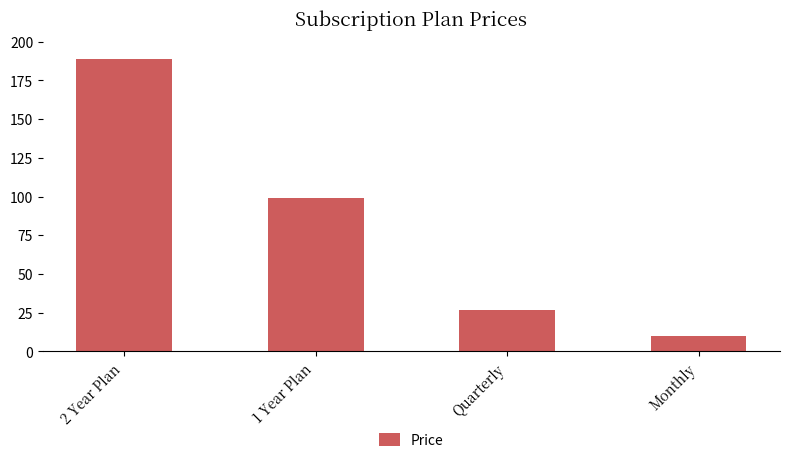

What is the sum of the values at Monthly and 1 Year Plan?

109.0